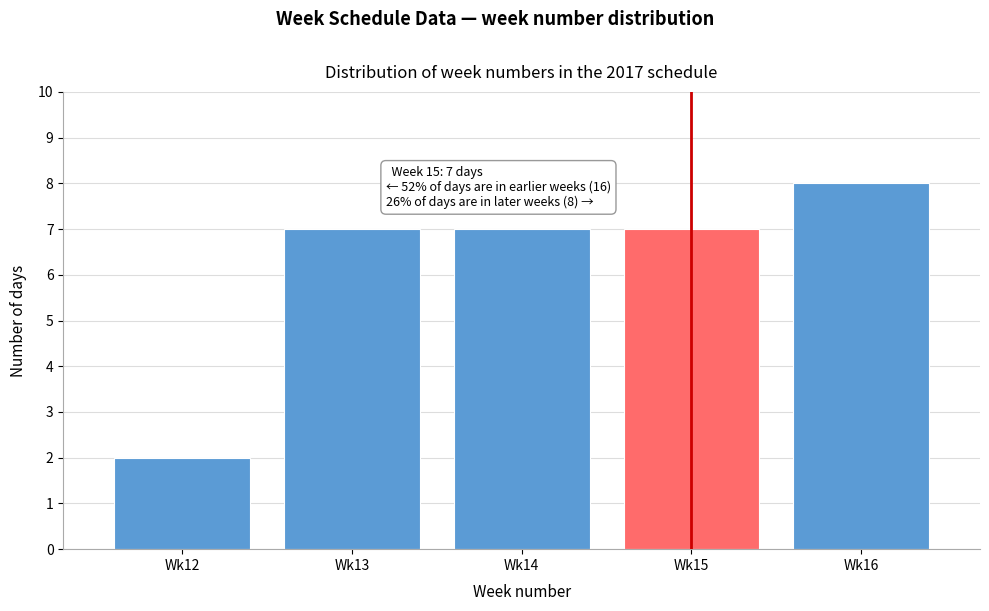

Reading left to right, list all the values displayed in this chart.

2	7	7	7	8